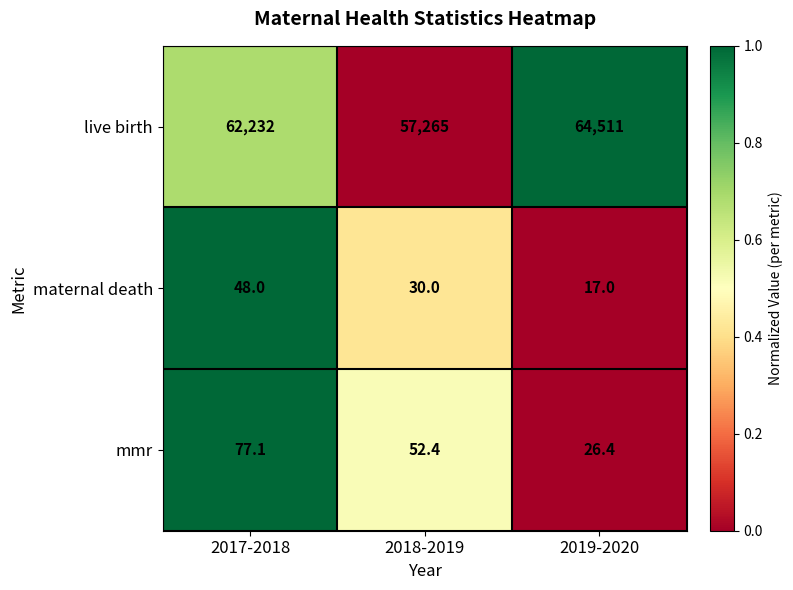

Which series has the largest range (max minus min)?

live birth